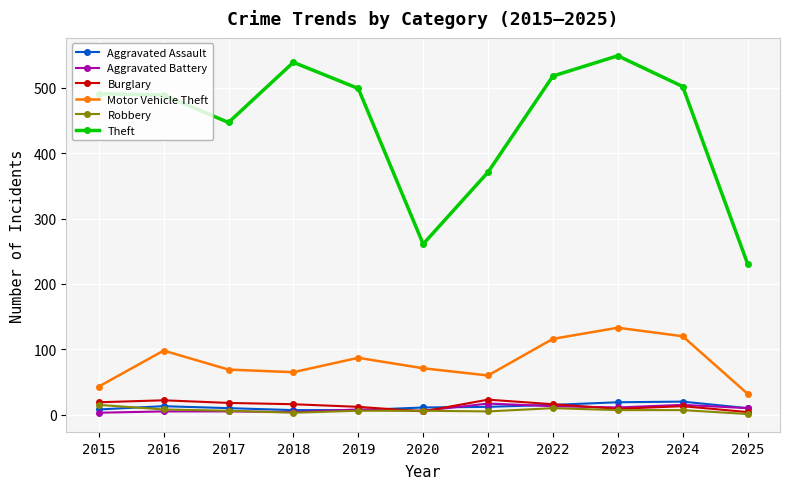

Which series has the largest range (max minus min)?

Theft